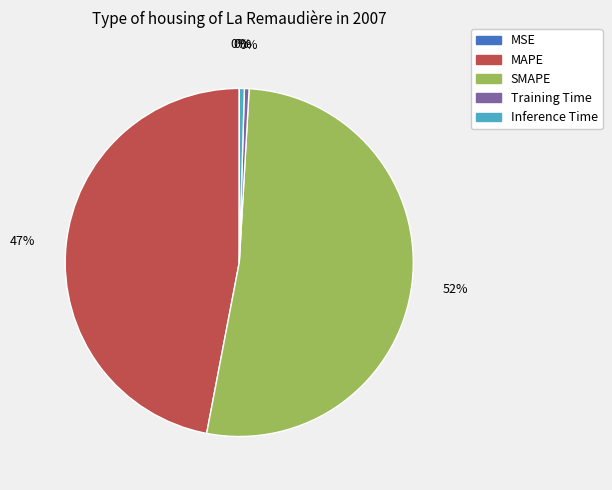

The SMAPE slice represents 52% of the pie. True or false?

True